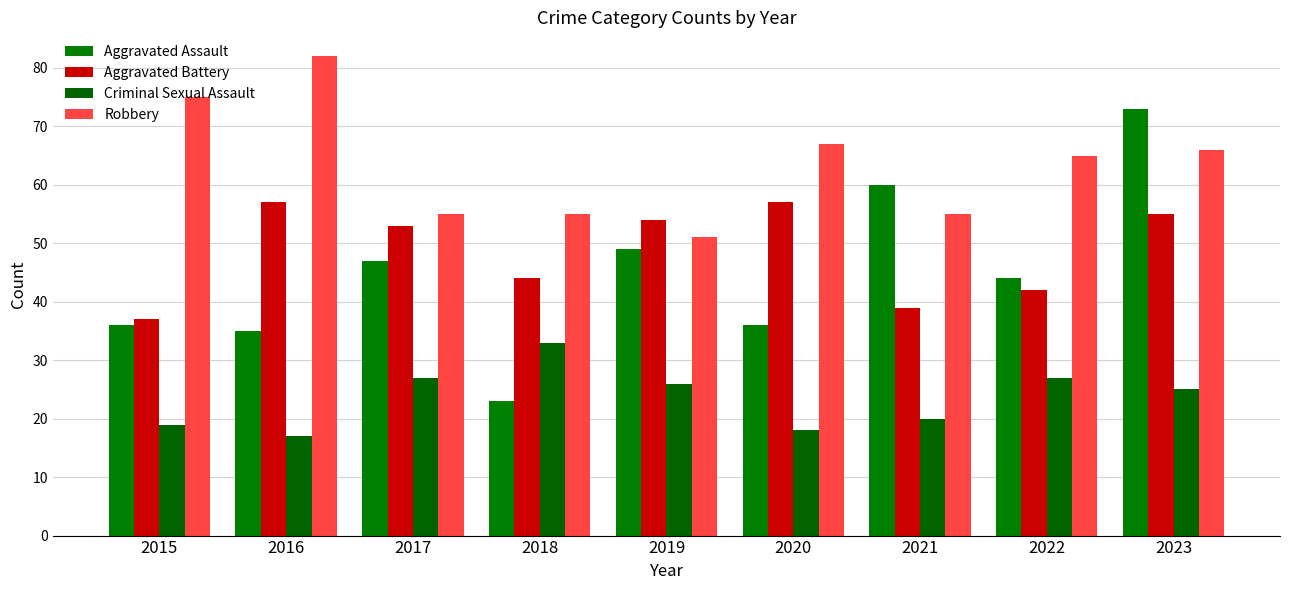

At which category is the sum across all series the highest?

2023